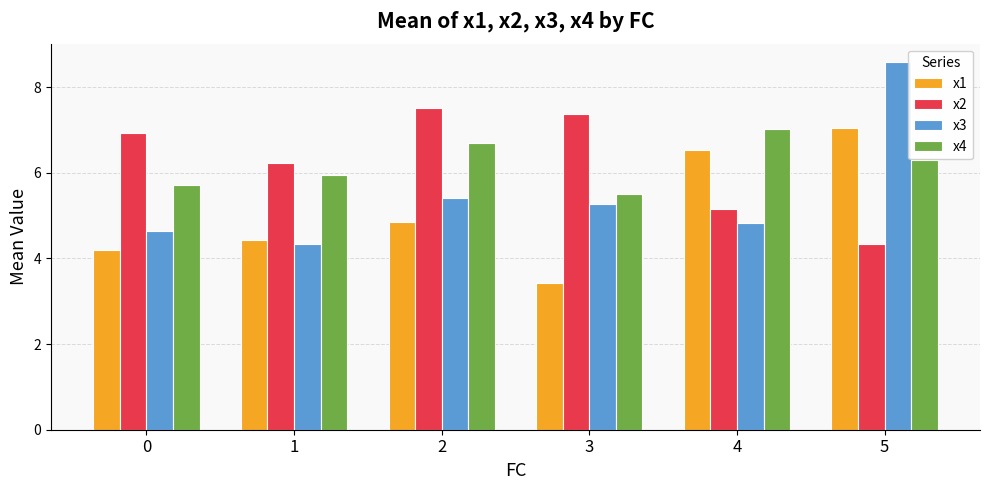

Which series has the widest spread of values?

x3